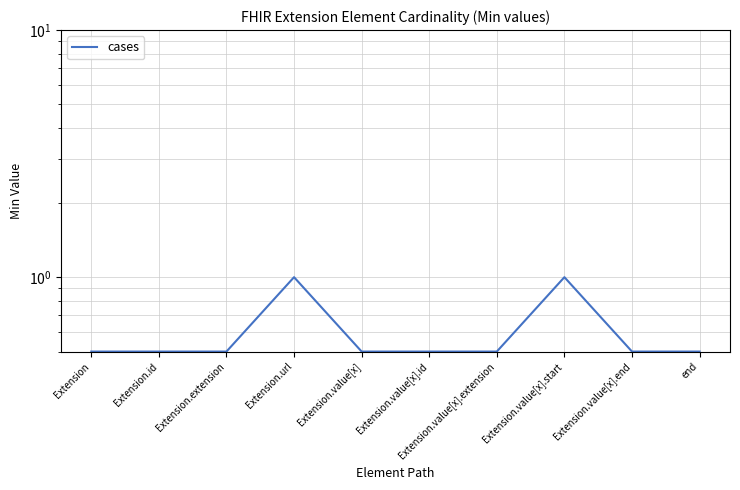

What is the difference between the maximum and minimum values?

0.5